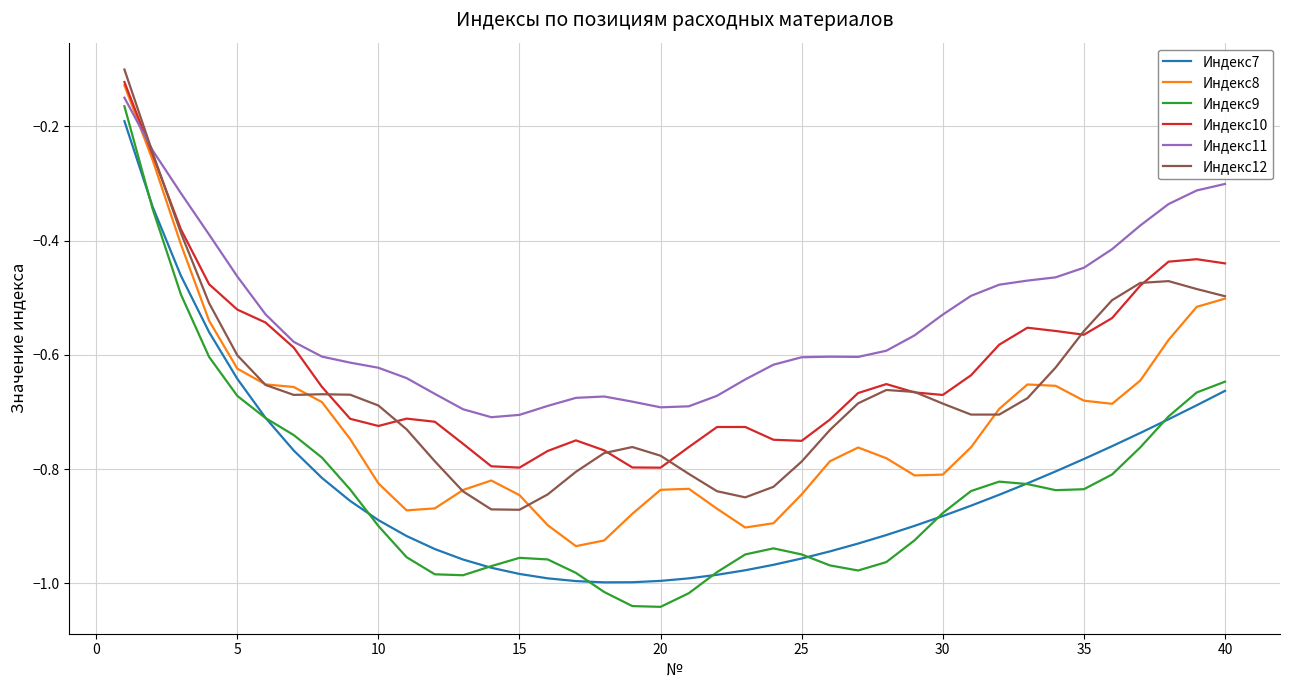

True or false: Индекс12 and Индекс7 cross at least once.

False